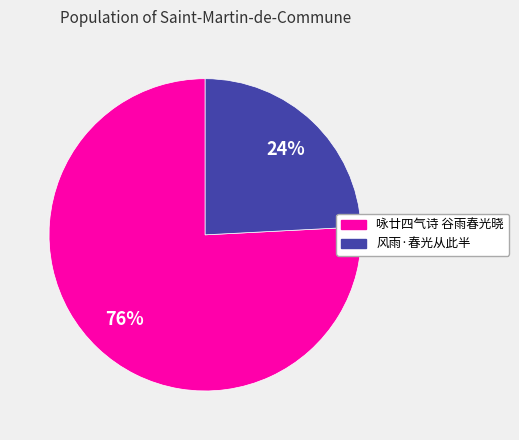

To the nearest percent, what percentage of the pie is 咏廿四气诗 谷雨春光晓?

76%